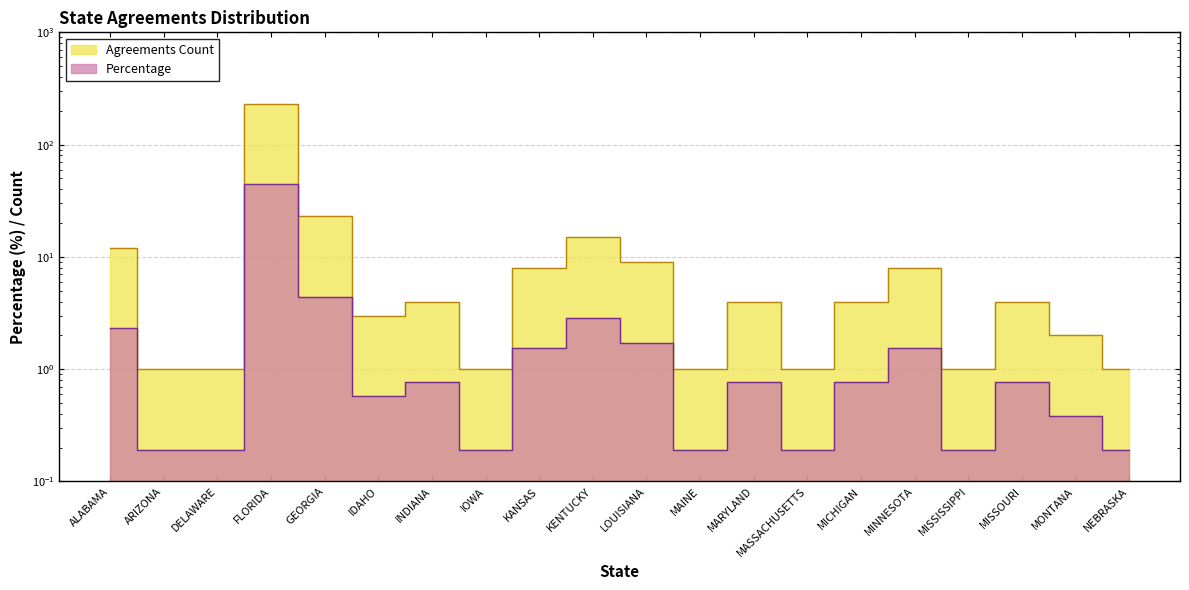

What is the label of the 1st point from the left?

ALABAMA